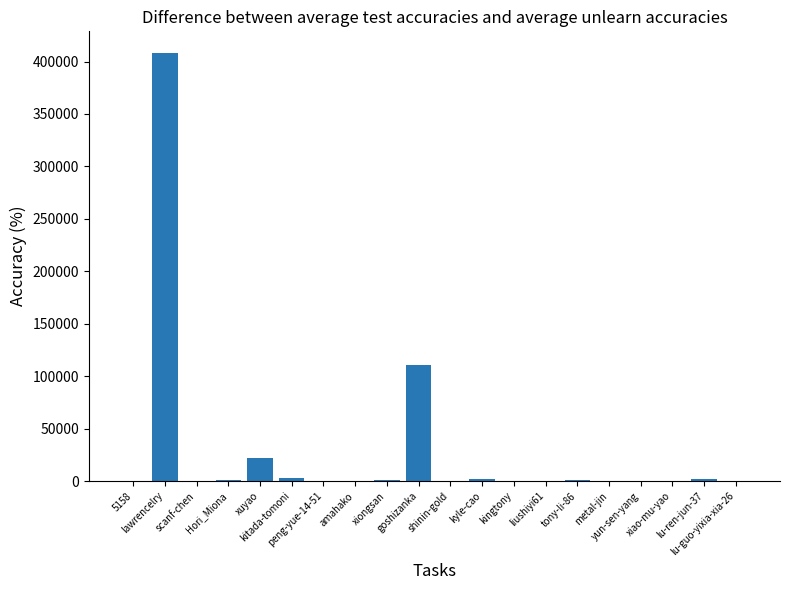

What is the sum of all values?

553323